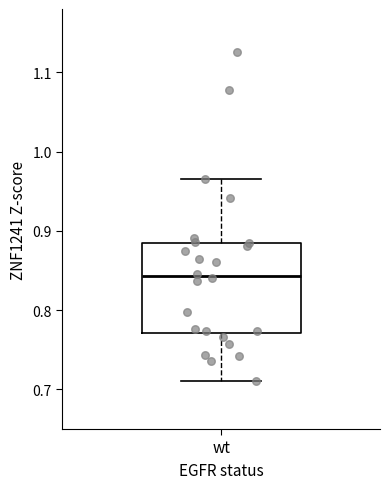

Transcribe this box plot: give where the median line is, the range the box spans, and where the two whiskers end, as read against the y-axis. The values are not printed on the chart, so give them approximately, as read against the axis.

median 0.84, box 0.77 to 0.89, whiskers 0.71 to 0.97